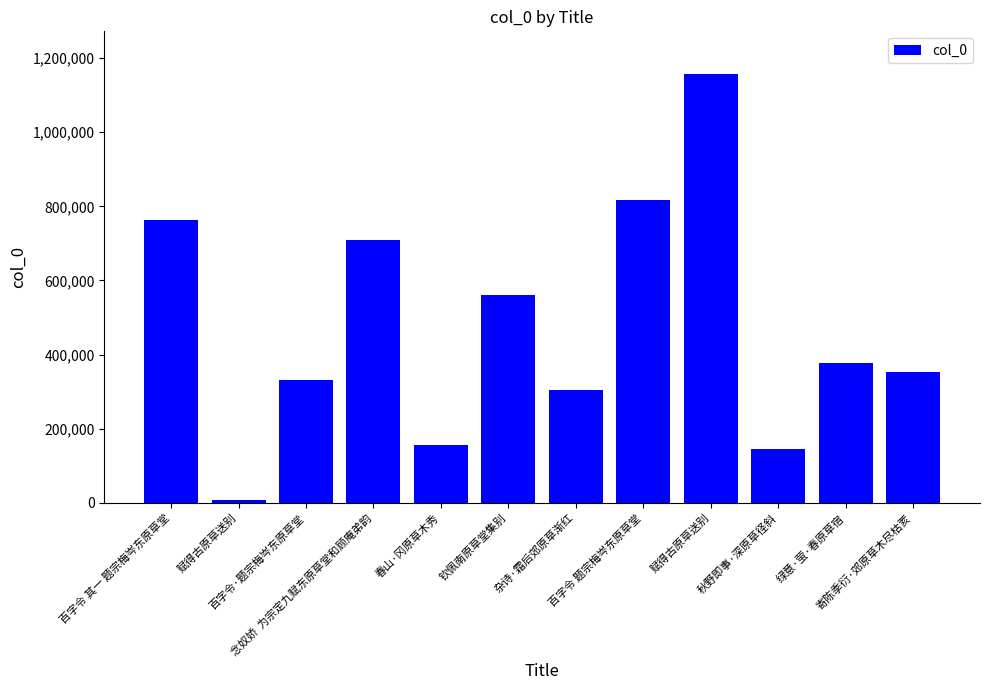

What is the ratio of the value at 百字令·题宗梅岑东原草堂 to the value at 绿意·萤·春原草宿?

0.9